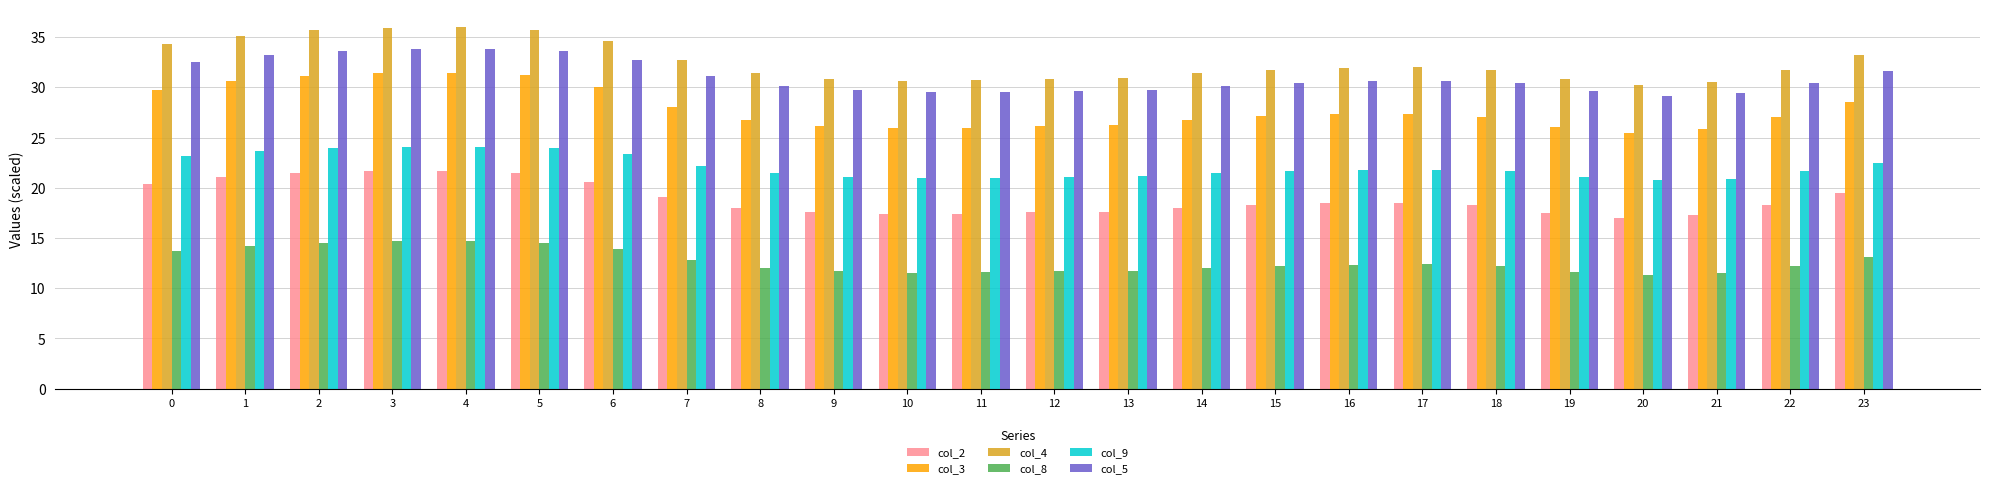

Is it true that col_5 equals 53.9 at 5?

False